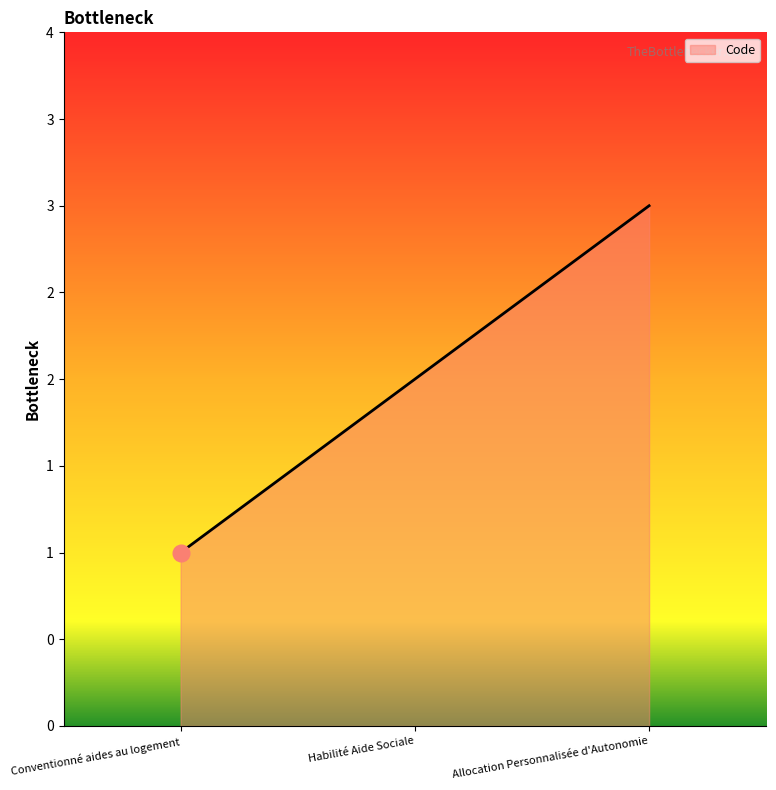

True or false: the data shows 0 at Conventionné aides au logement.

False